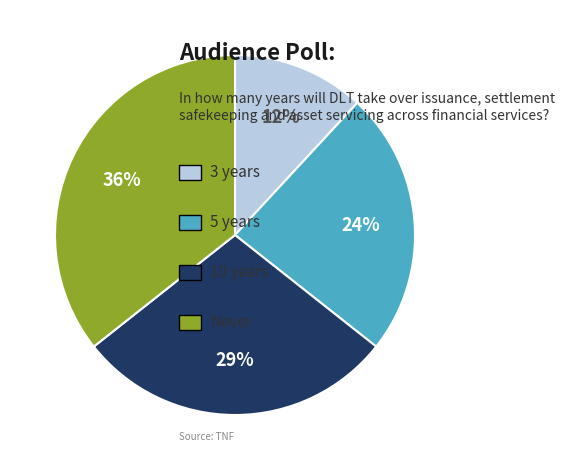

Does any single category account for the majority?

No